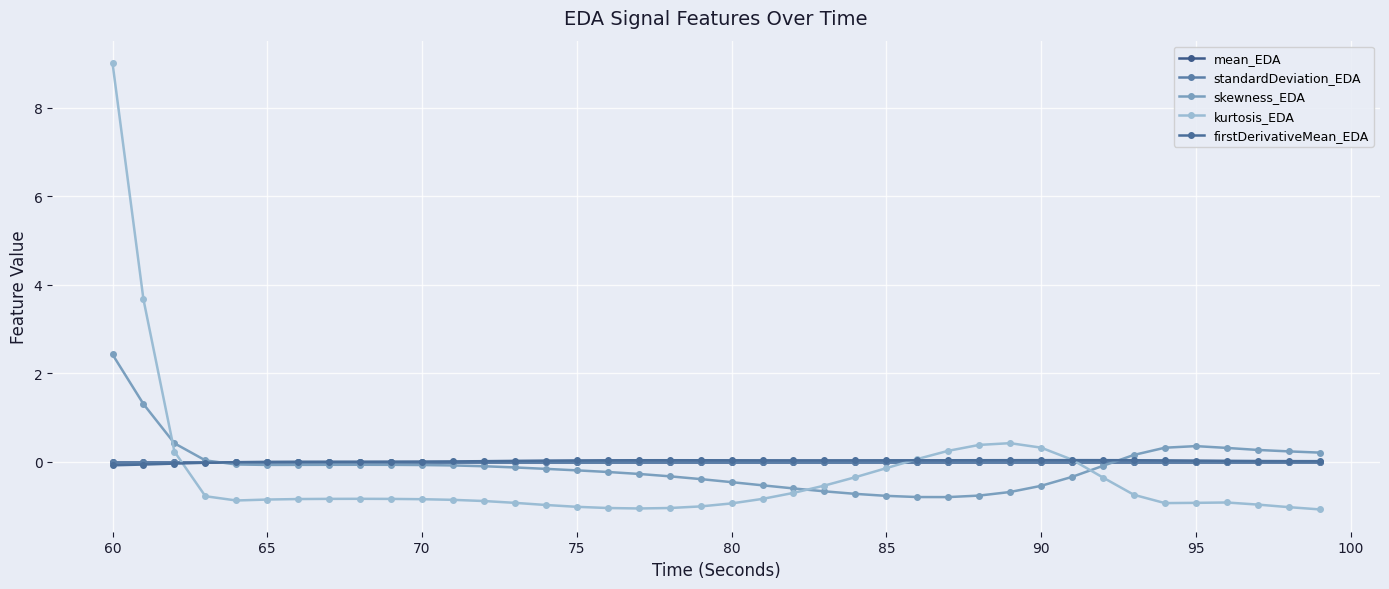

How many interior local valleys does the mean_EDA series have?

1